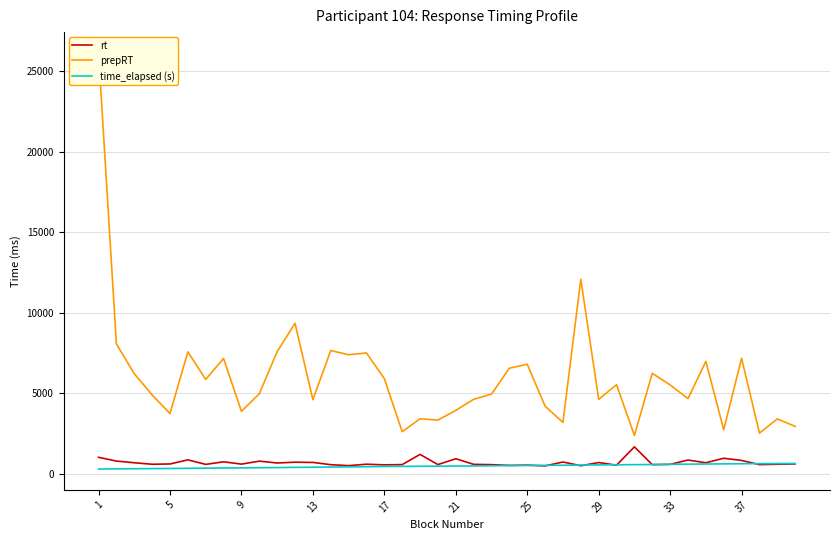

What is the sum of all time_elapsed (s) values?

18363.5